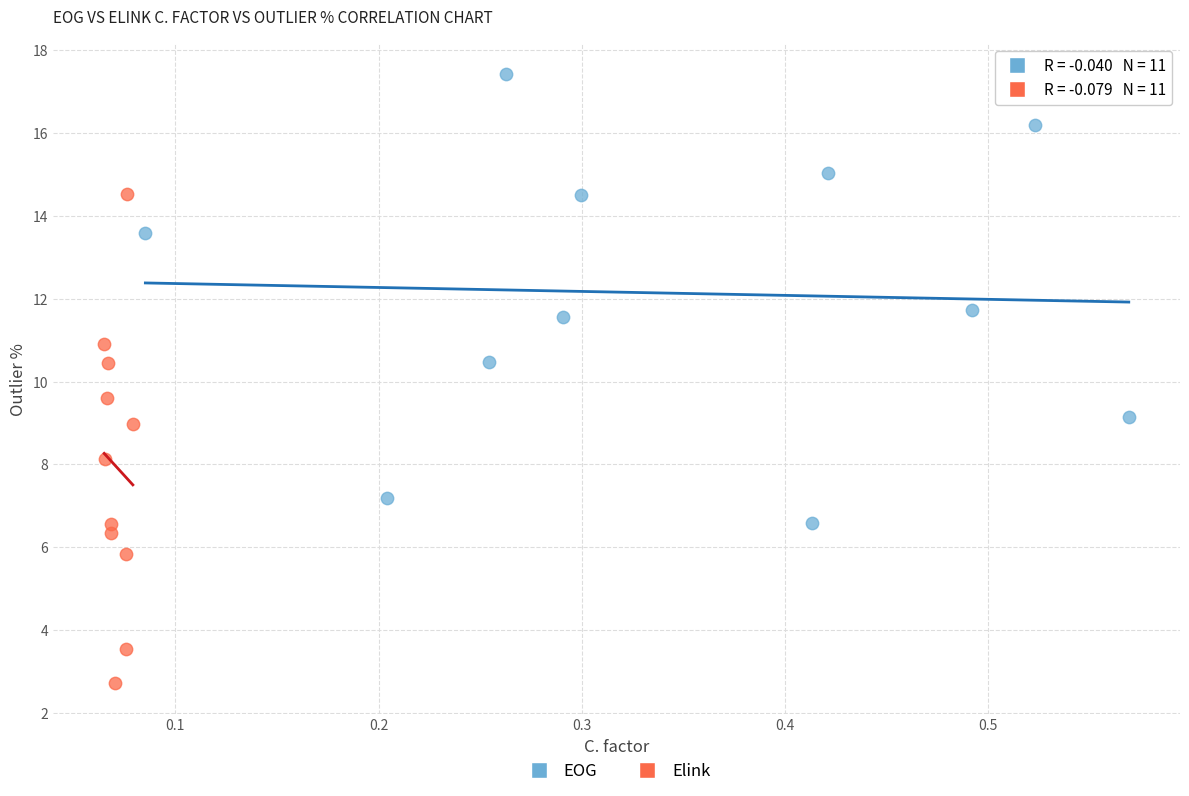

Which series contains the lowest Y value?

Elink